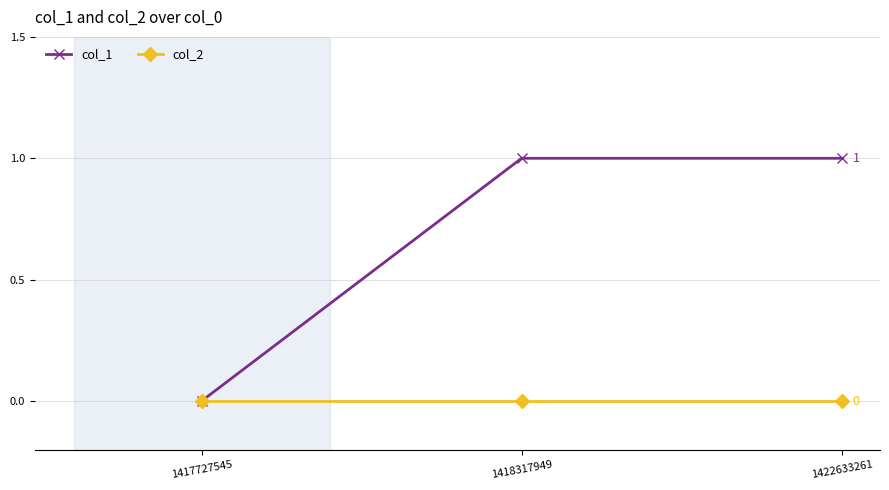

Between 1417727545 and 1422633261, which series saw the biggest shift?

col_1